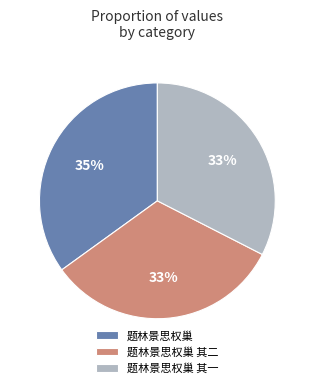

To the nearest percent, what percentage of the pie is 题林景思权巢 其一?

33%